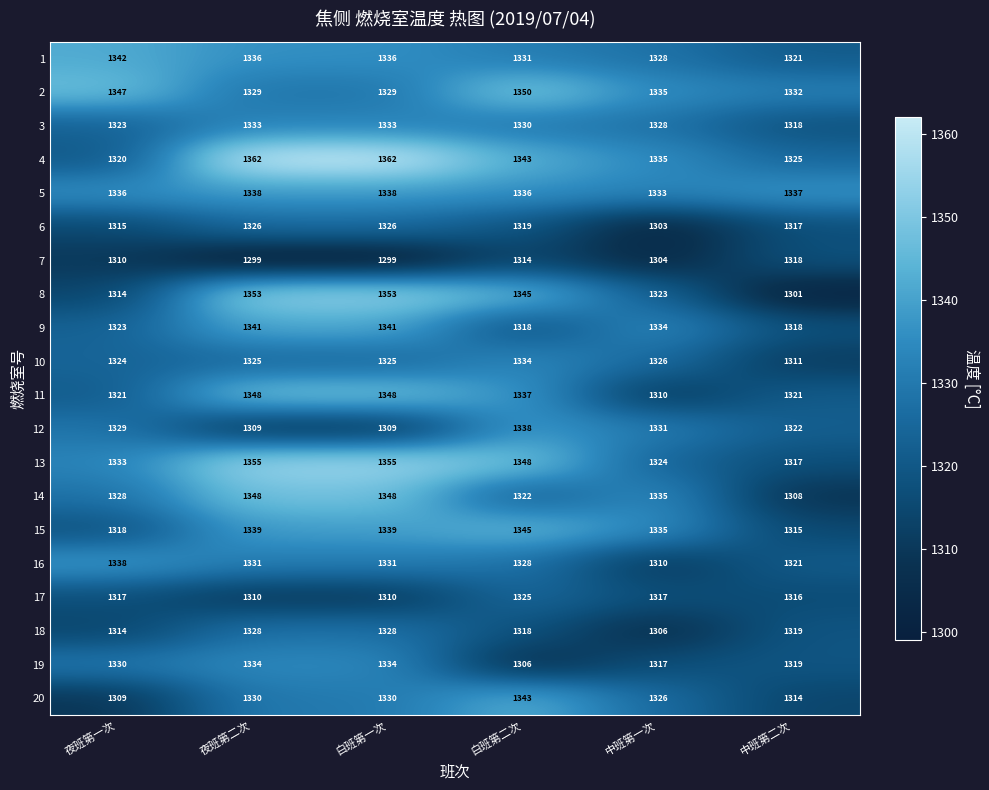

How many 11 values are between 1321 and 1348?

5